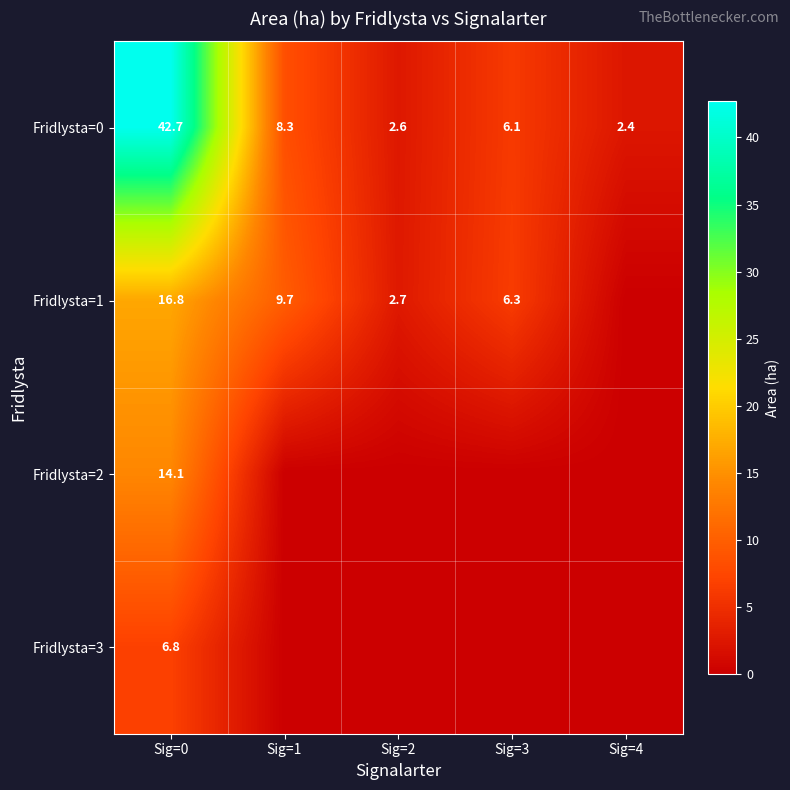

How many distinct data groups are displayed?

4